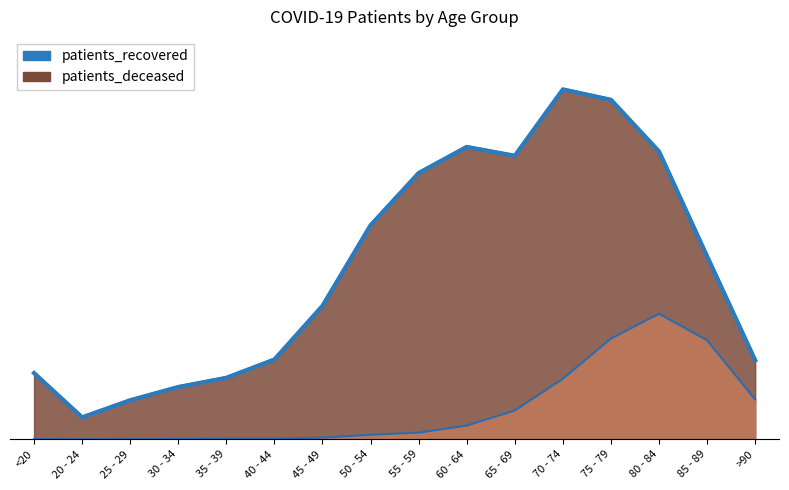

True or false: patients_deceased has more than 0 points higher than both neighbors.

True